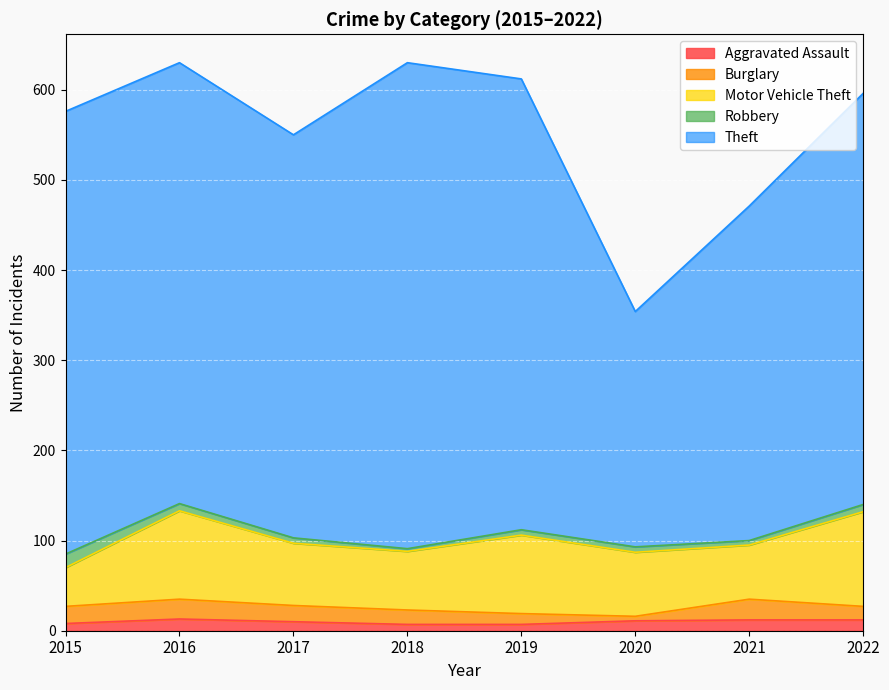

What is the smallest value displayed?

3